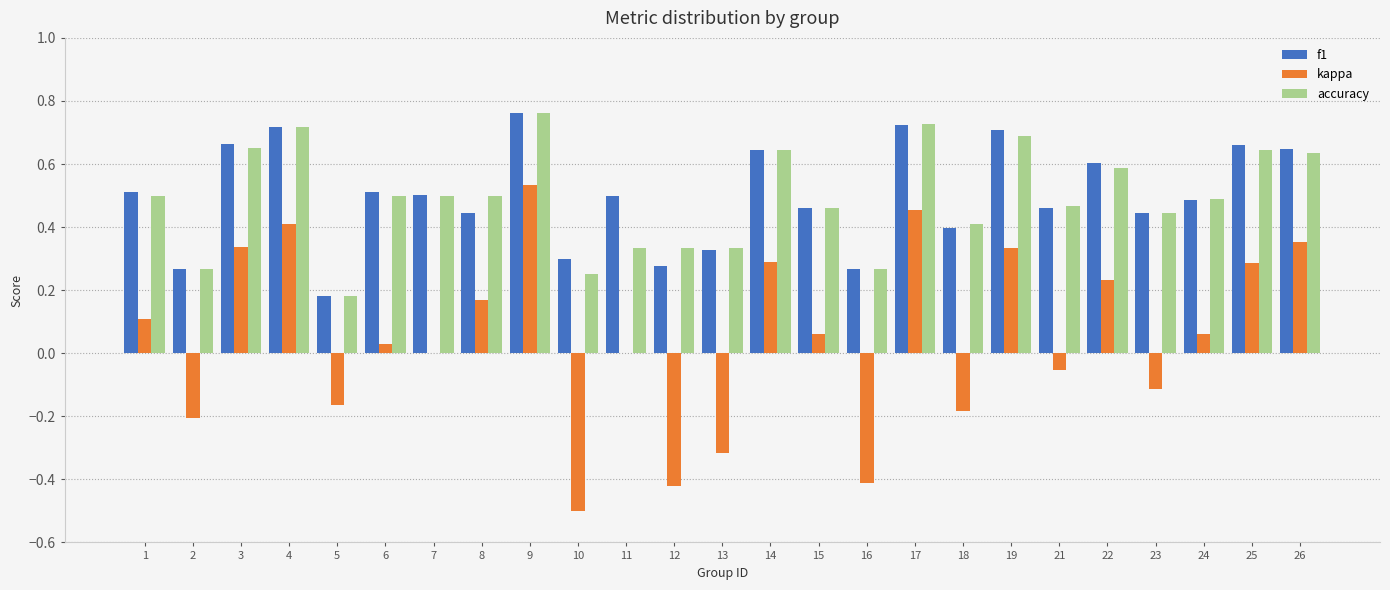

How many series are shown in this chart?

3